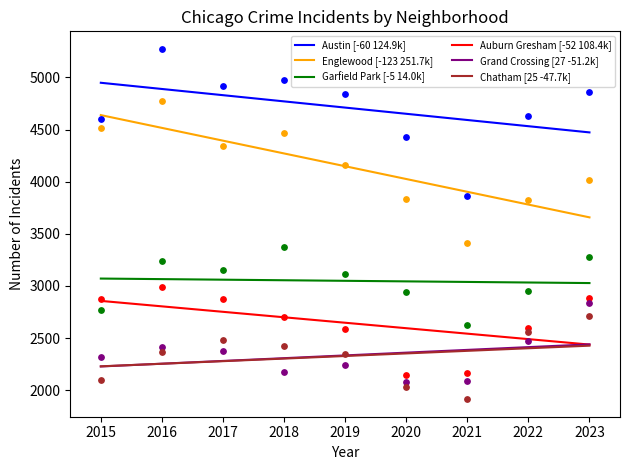

At which category is the sum across all series the highest?

2016